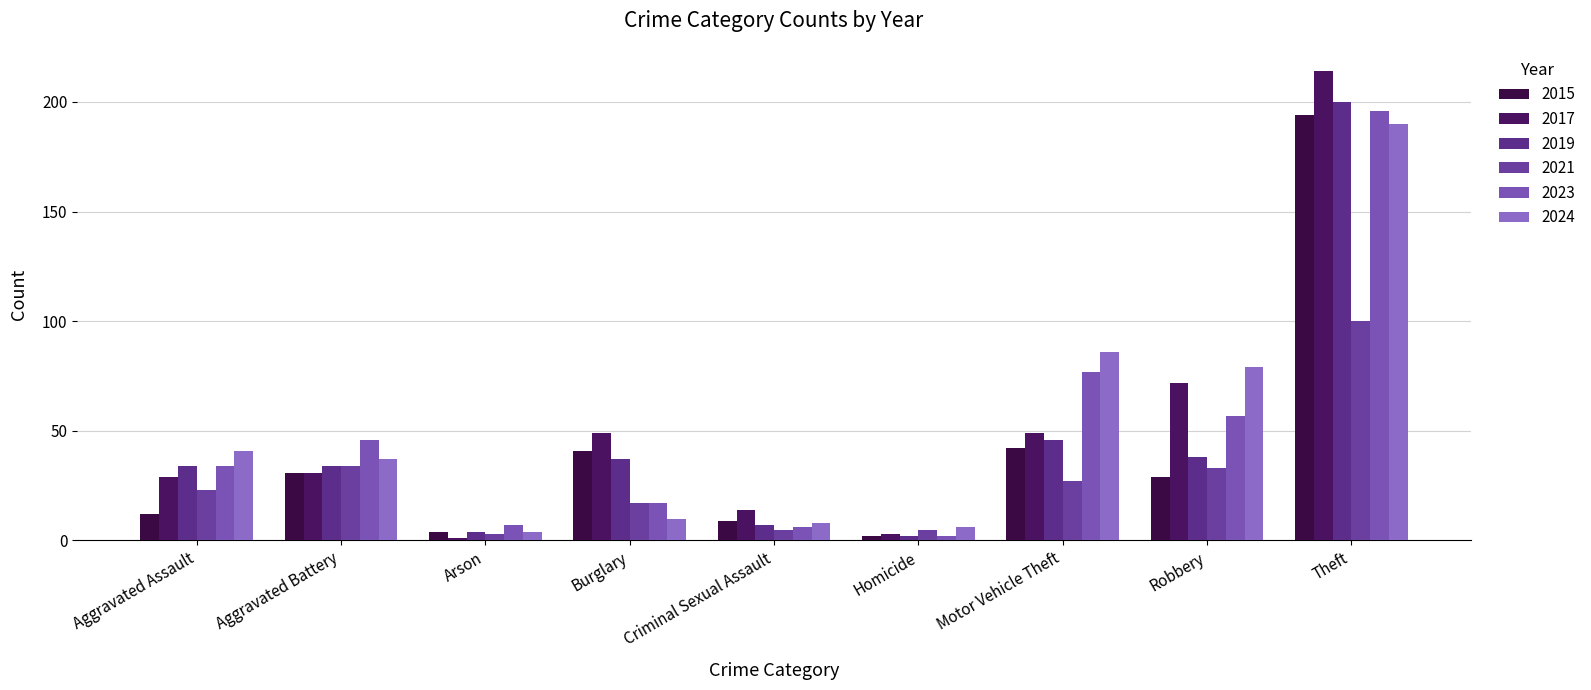

How many values in the 2017 series are below 31?

4